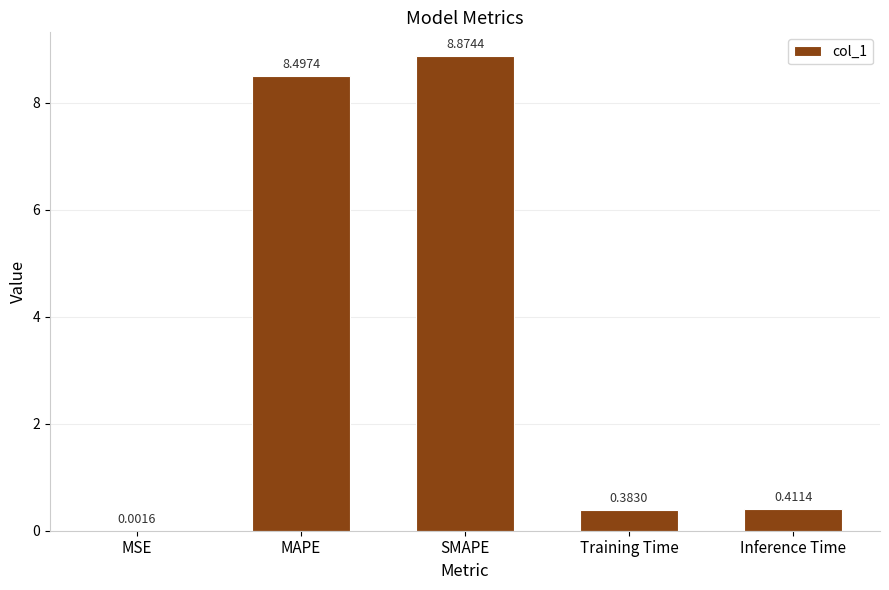

Which has a higher value, Training Time or Inference Time?

Inference Time